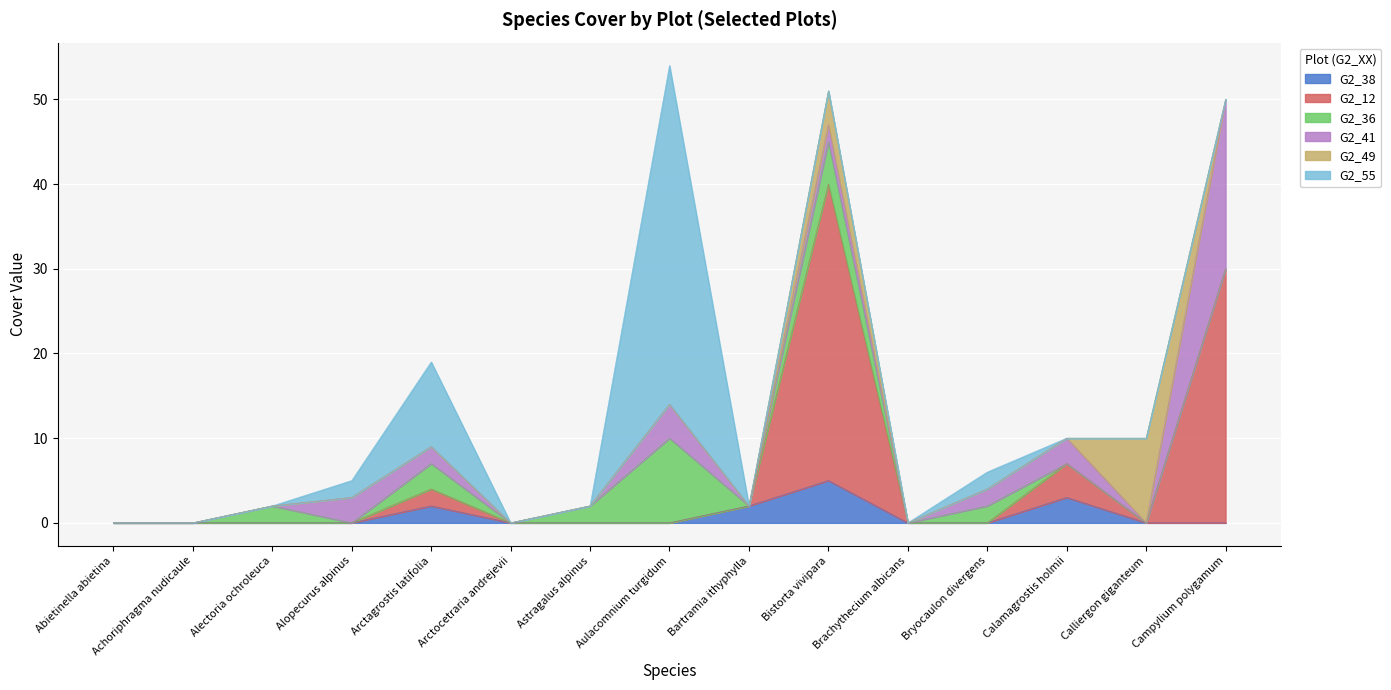

What position from the left is Arctagrostis latifolia?

5